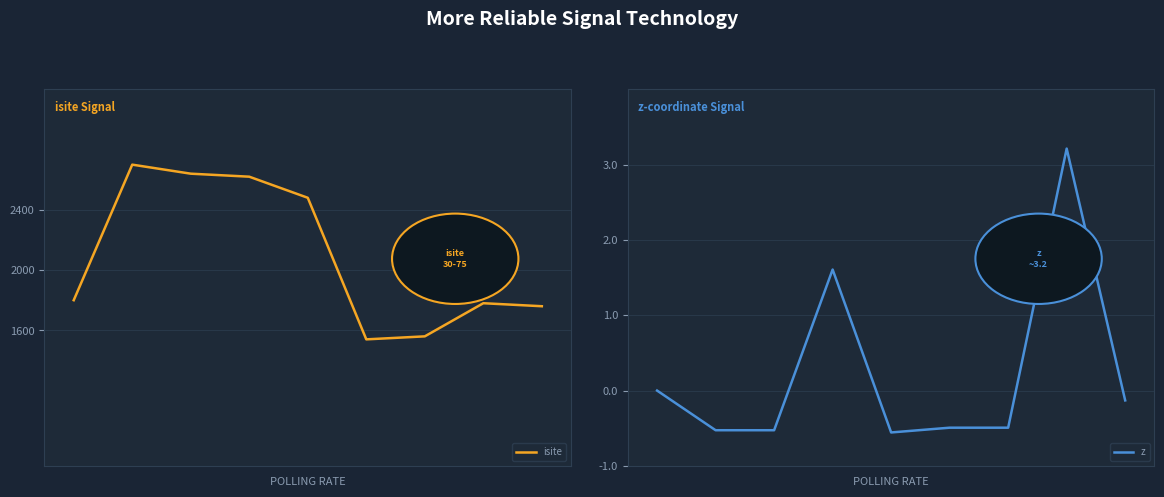

What are all the series names shown in the legend?

isite, z